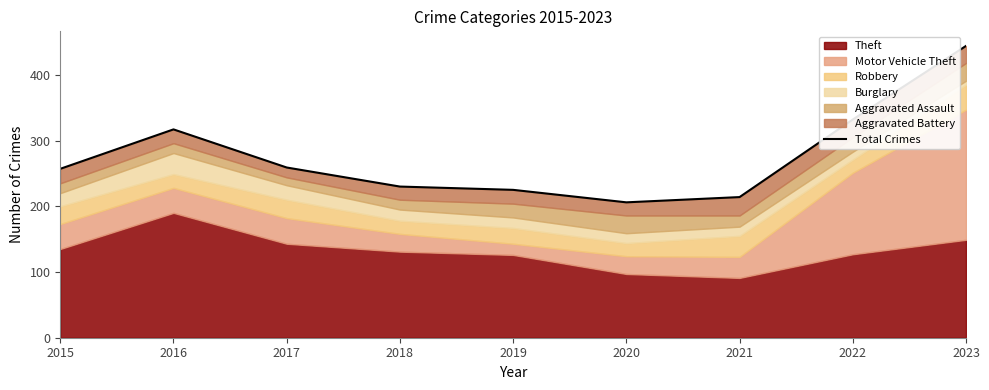

How many interior local peaks (higher than both neighbors) does the data have?

1